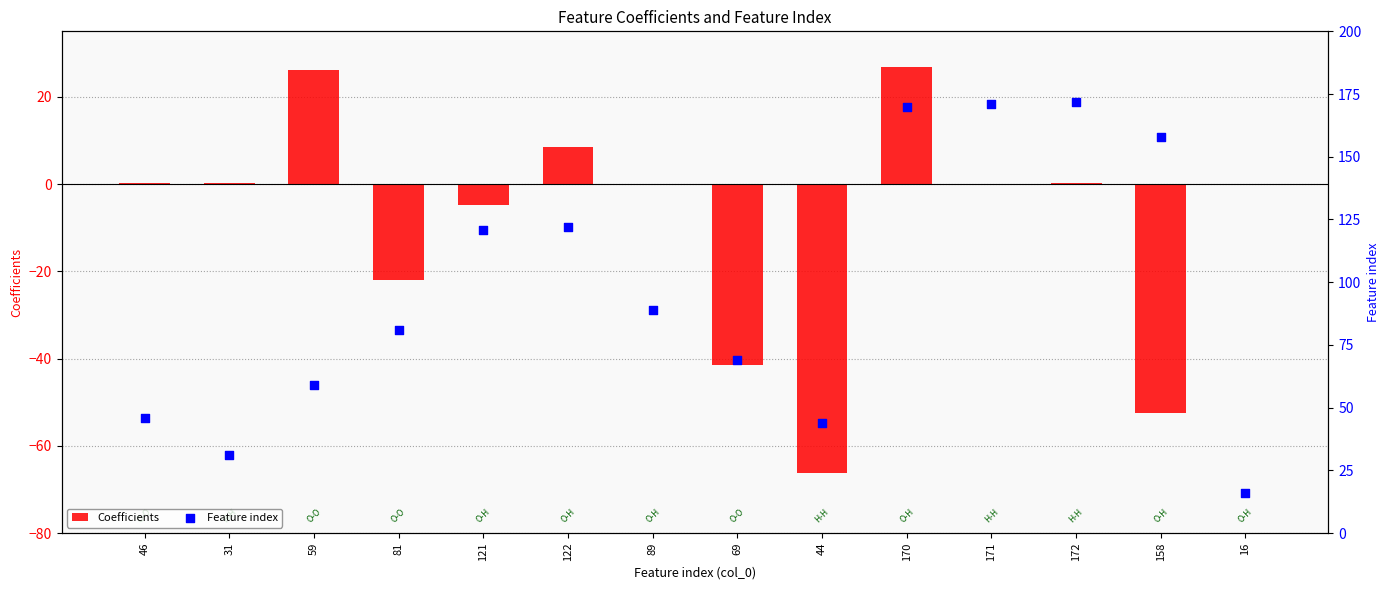

At how many categories does at least one series exceed -5?

14